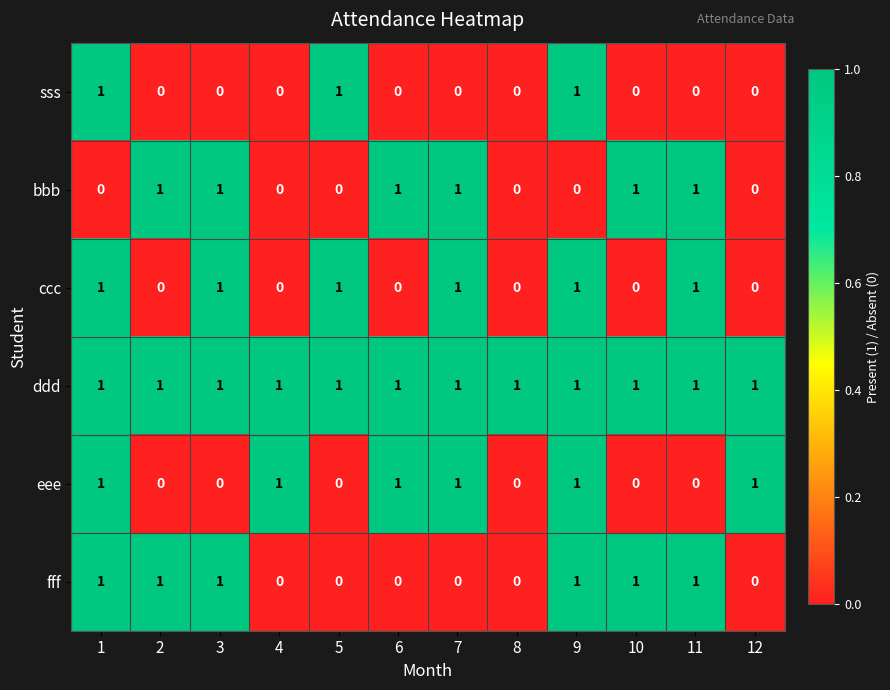

Is it true that ccc equals 1 at 7?

True